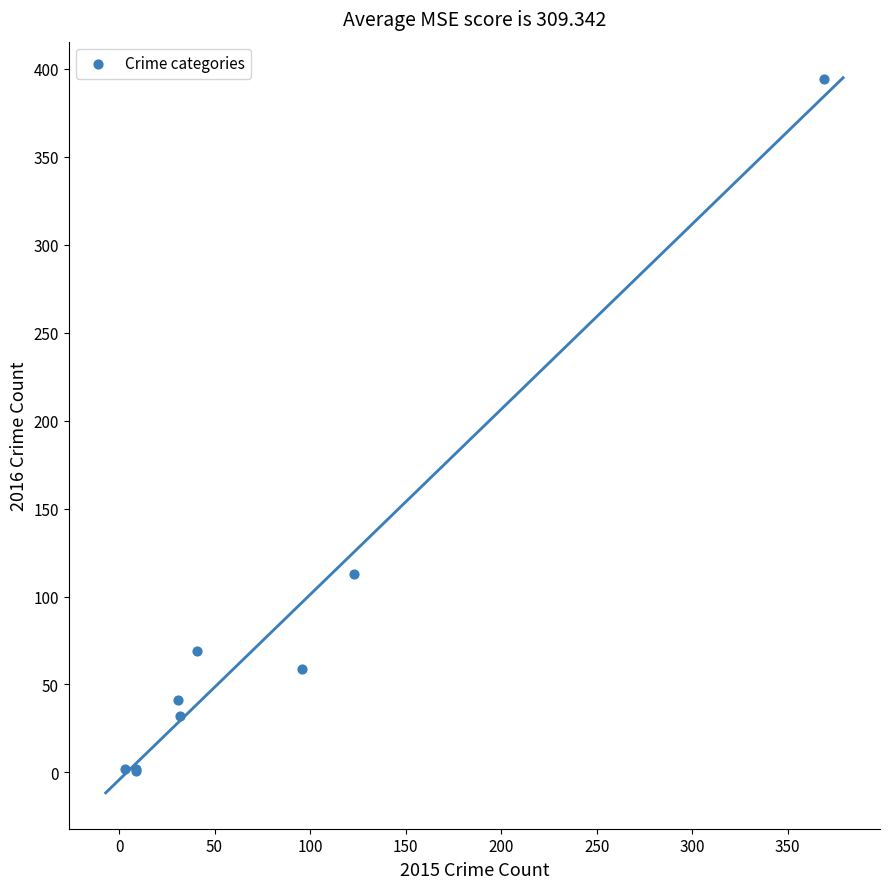

What Y value in the scatter plot is closest to 197?

113